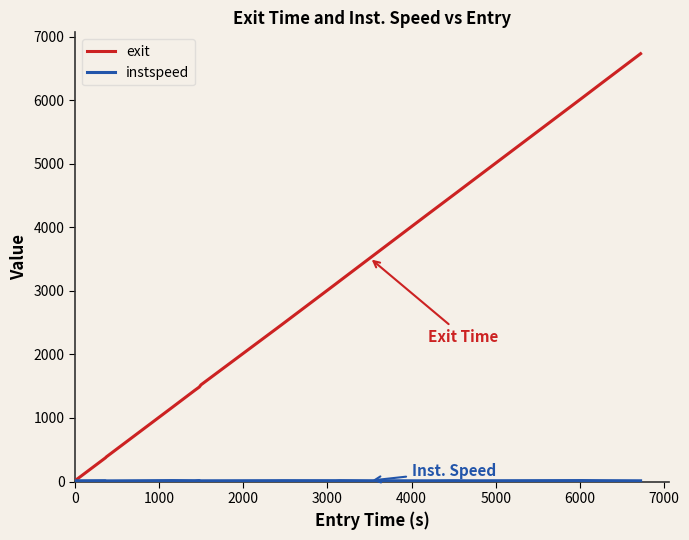

Does the chart display data point markers on the line(s)?

No